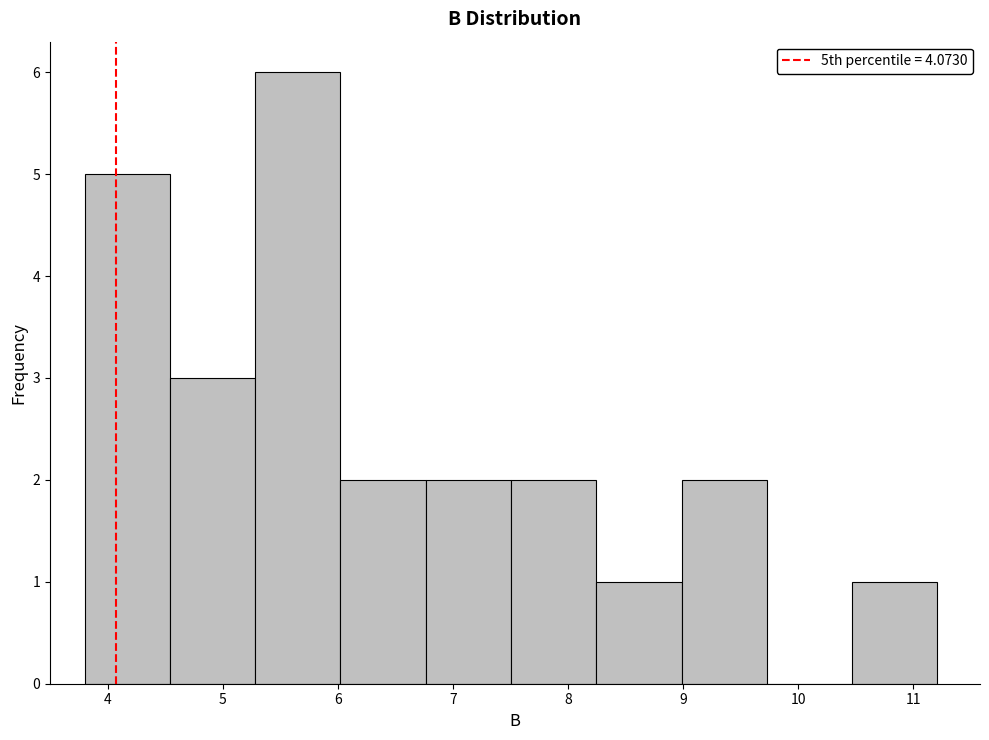

Reading left to right, transcribe this chart: for each bar, give the range it covers on the x-axis and its height. Neither the bar edges nor the heights are printed on the chart, so give them approximately, as read against the axes.

3.8 to 4.5: 5
4.5 to 5.3: 3
5.3 to 6.0: 6
6.0 to 6.8: 2
6.8 to 7.5: 2
7.5 to 8.2: 2
8.2 to 9.0: 1
9.0 to 9.7: 2
9.7 to 10.5: 0
10.5 to 11.2: 1